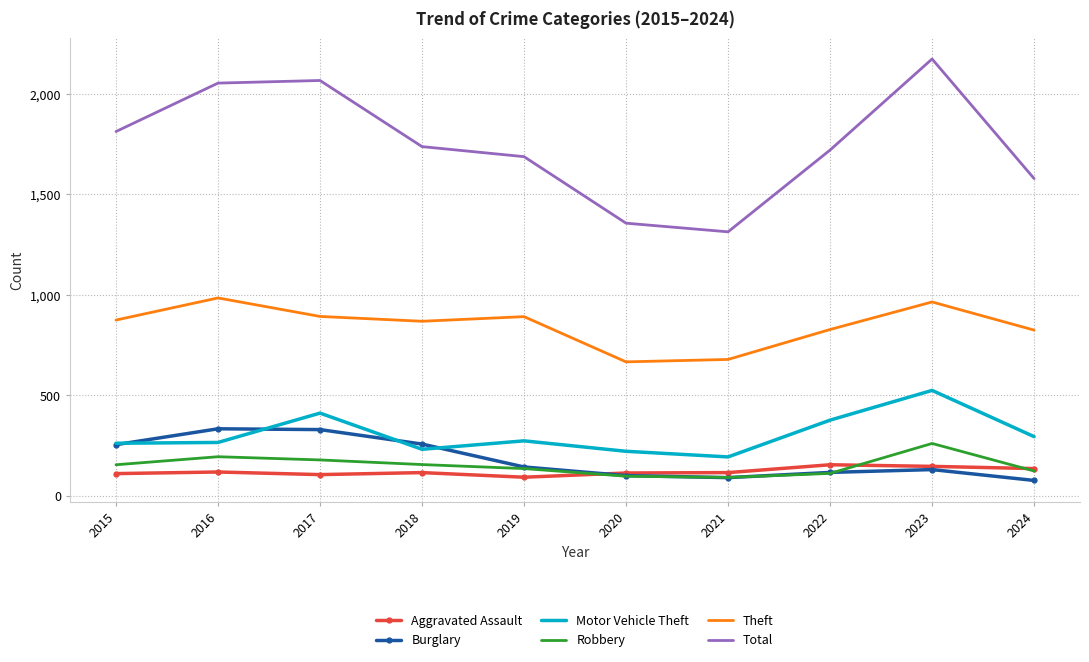

True or false: Motor Vehicle Theft and Robbery cross at least once.

False